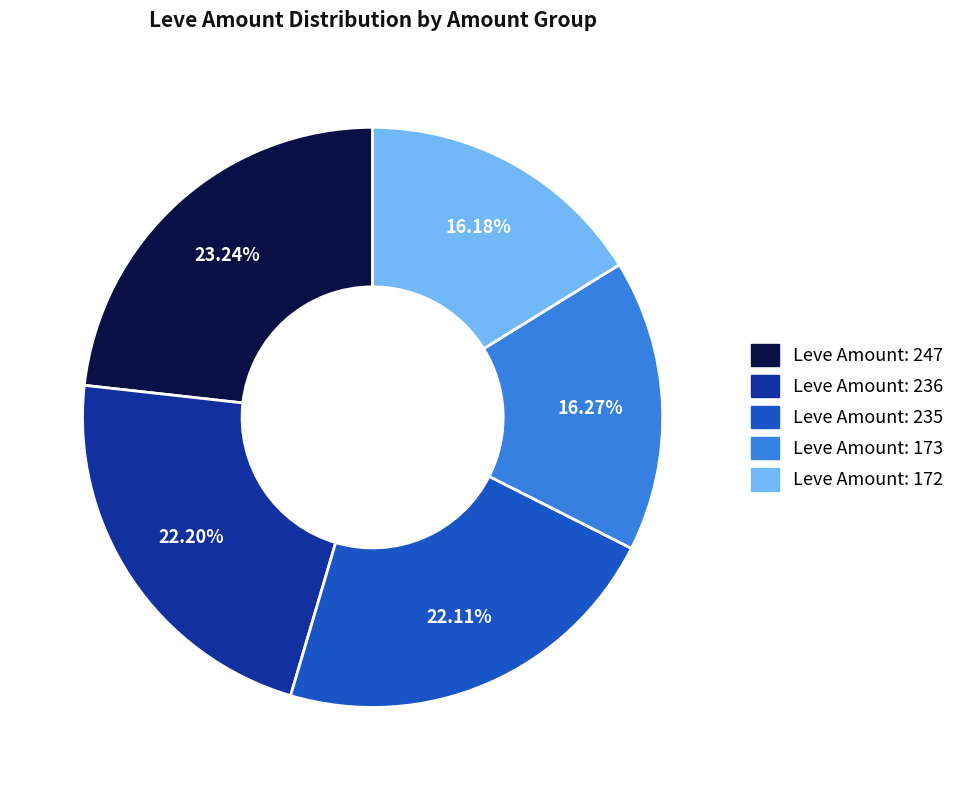

Is there a majority slice in this chart?

No